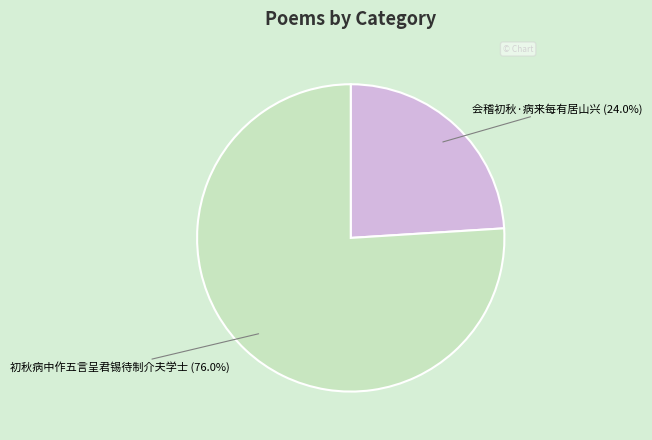

To the nearest percent, what is the average slice percentage?

50%